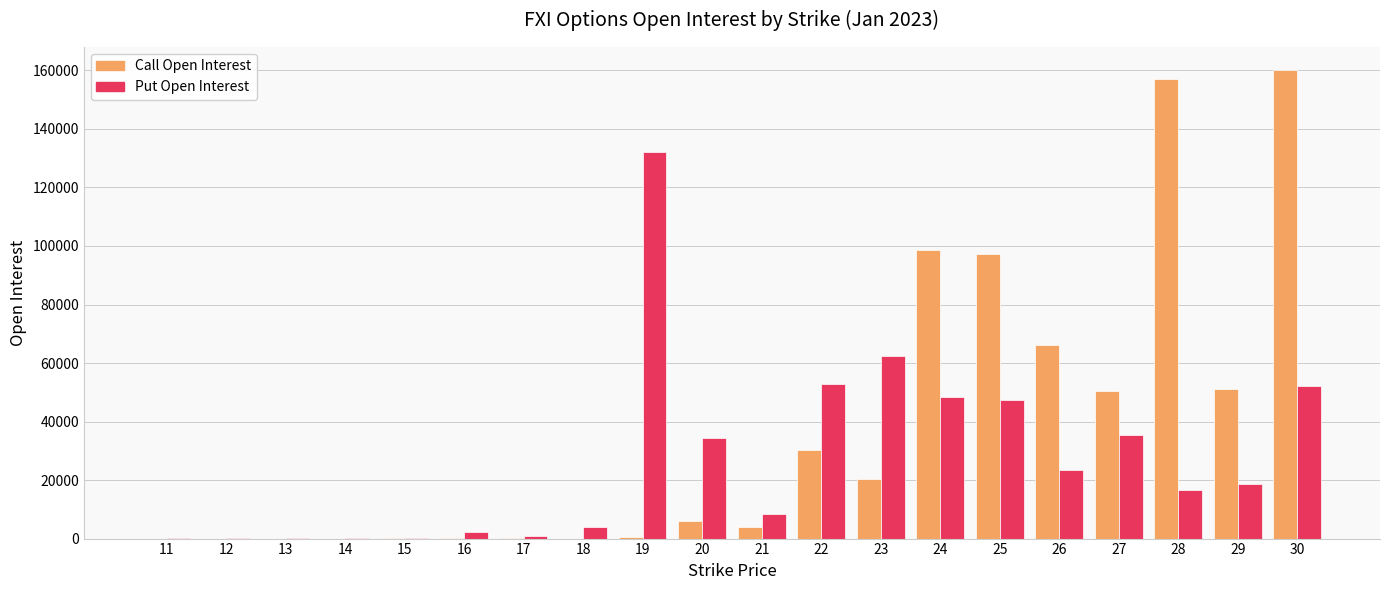

Is the value of Put Open Interest at 30 greater than the value of Call Open Interest at 30?

No